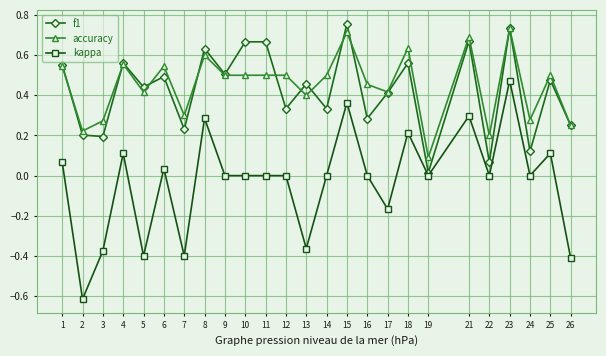

Between 4 and 19, which series saw the biggest shift?

f1